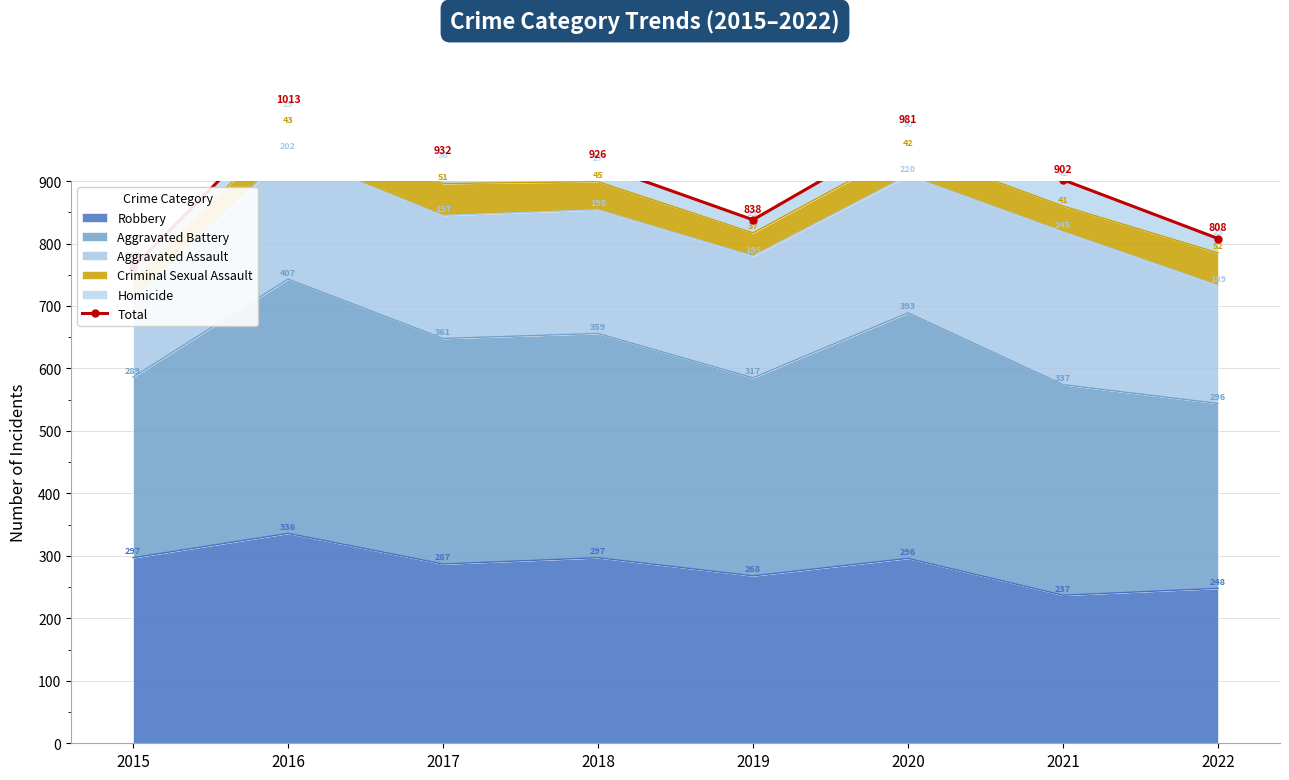

True or false: there are more than 0 points higher than both neighbors.

True